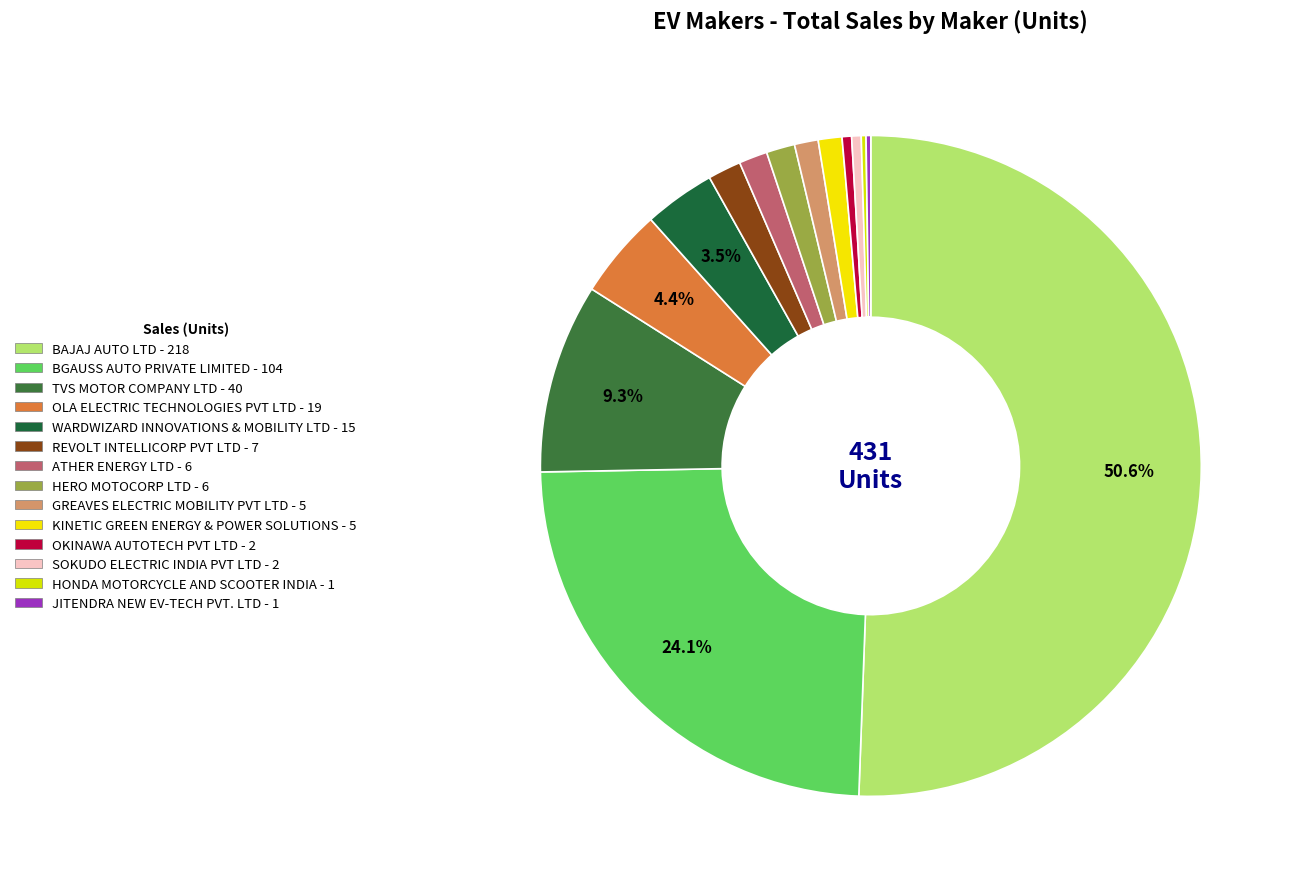

To the nearest percent, what portion does WARDWIZARD INNOVATIONS & MOBILITY LTD represent?

3%